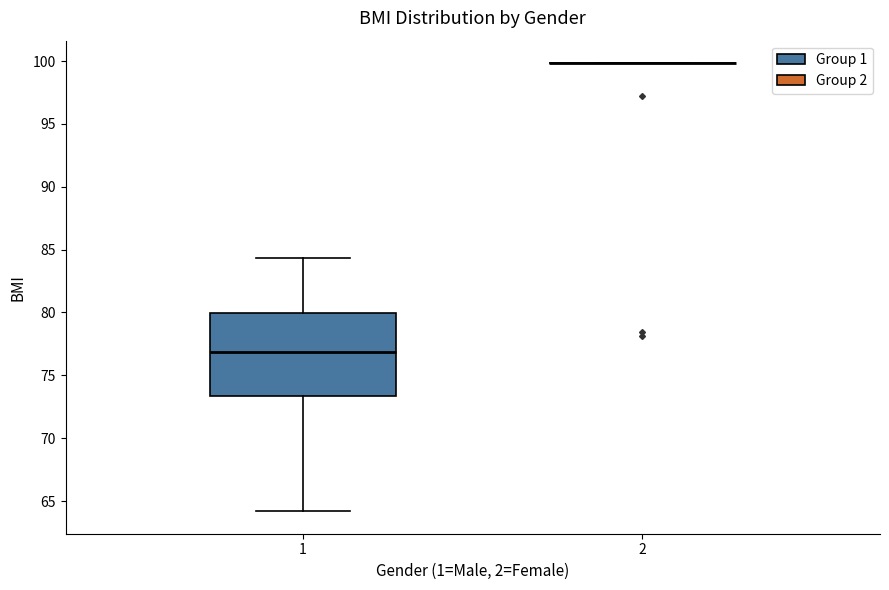

Reading left to right, read every box against the y-axis: the position of its median line, the range the box covers, and the ends of its whiskers. The values are not printed on the chart, so give them approximately, as read against the axis.

1: median 77.0, box 73.5 to 80.0, whiskers 64.0 to 84.5
2: box collapsed to a line at 100.0, whiskers 100.0 to 100.0